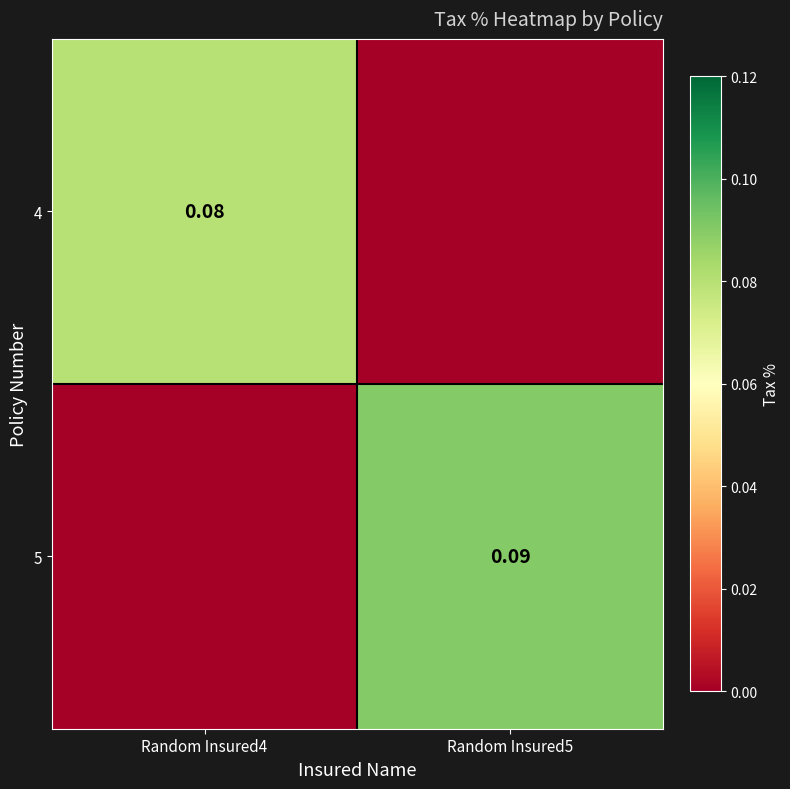

The value of 5 at Random Insured4 is 0.1. True or false?

False